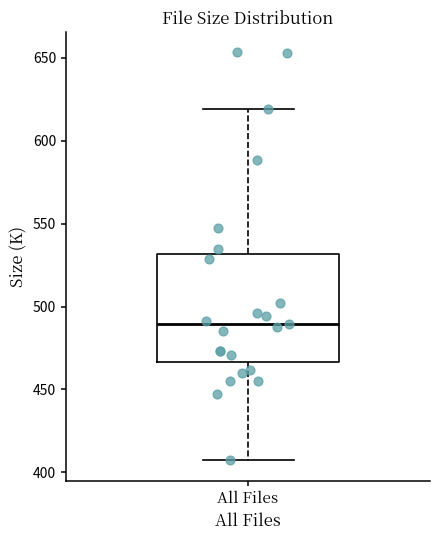

Transcribe this box plot: give where the median line is, the range the box spans, and where the two whiskers end, as read against the y-axis. The values are not printed on the chart, so give them approximately, as read against the axis.

median 490, box 465 to 530, whiskers 405 to 620